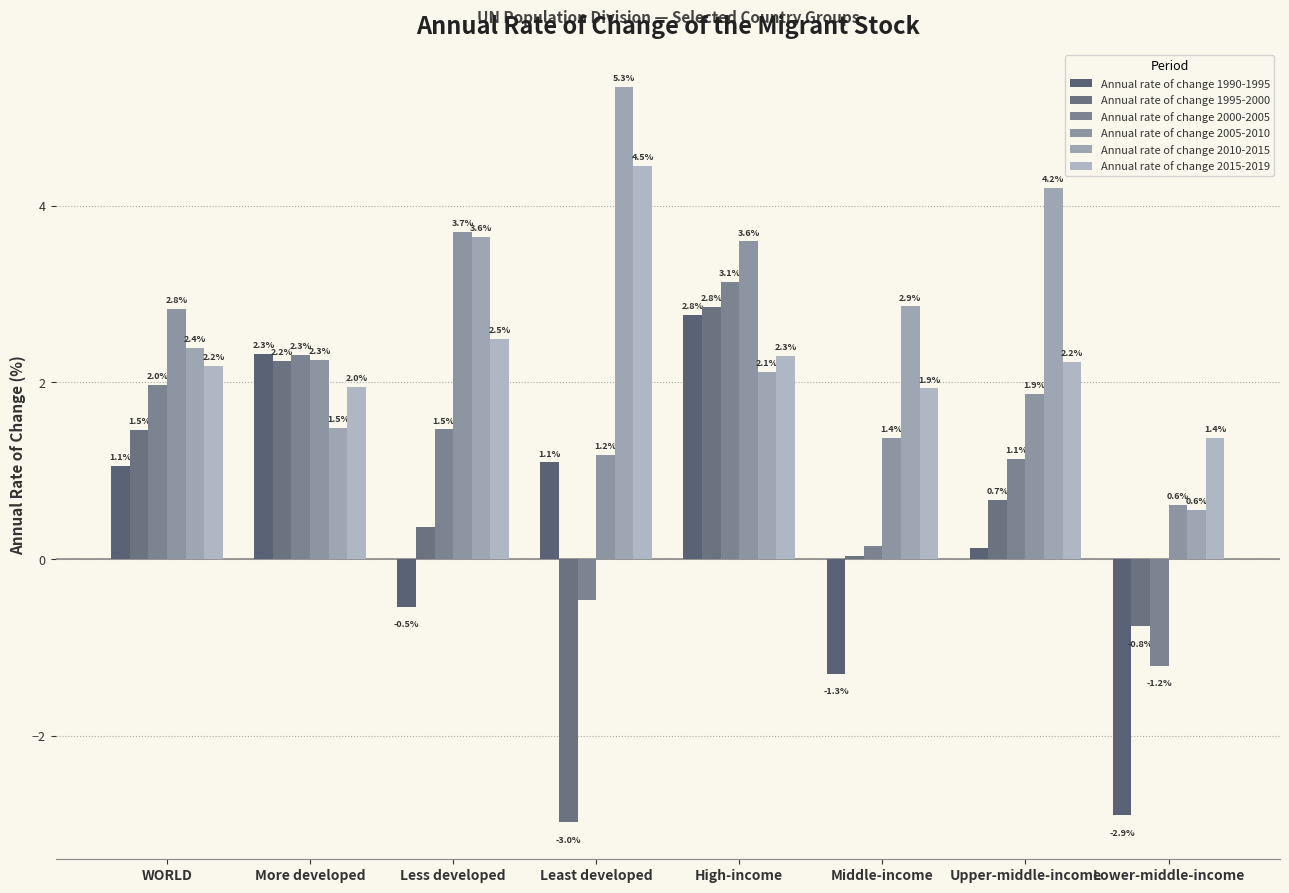

What is the difference between the second highest and minimum values in the Annual rate of change 2005-2010 series?

3.0